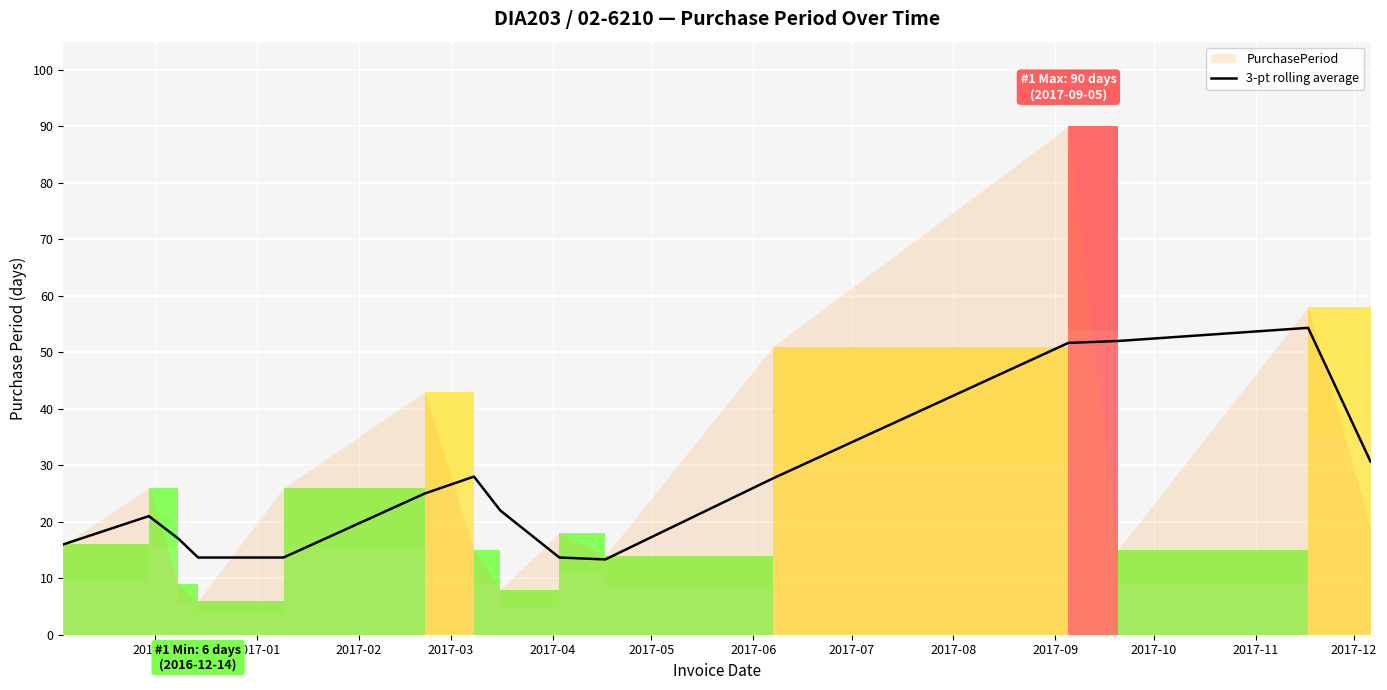

What is the maximum value for 3-pt rolling average?

54.3